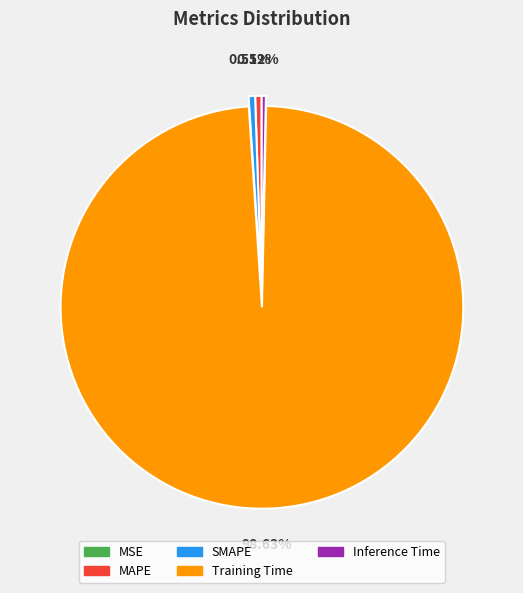

Does Training Time represent more than half of the total?

Yes